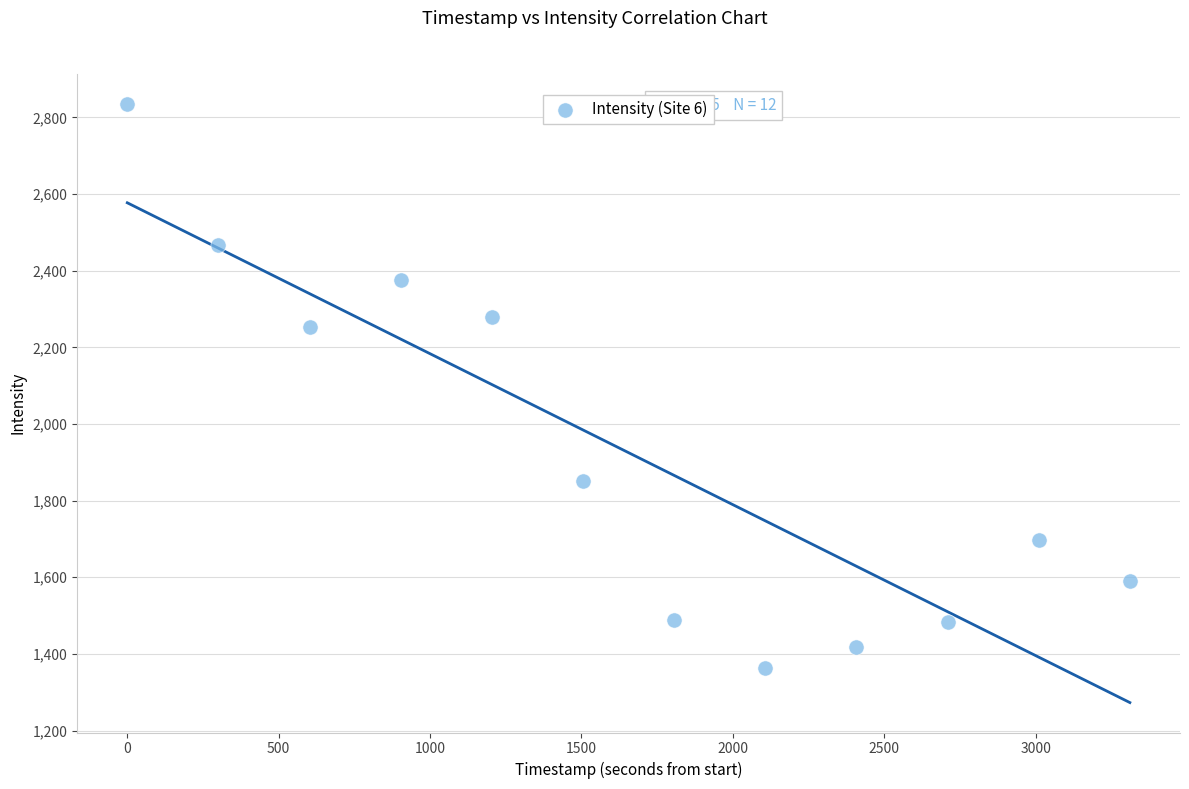

What is the average Y value?

1925.1